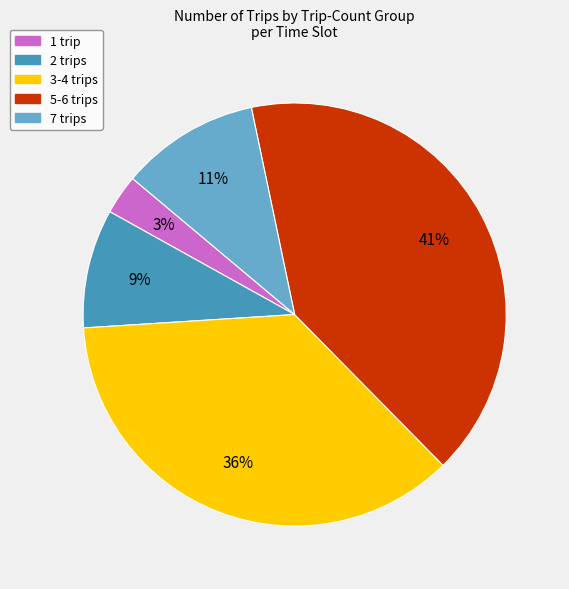

To the nearest percent, what is the average slice percentage?

20%